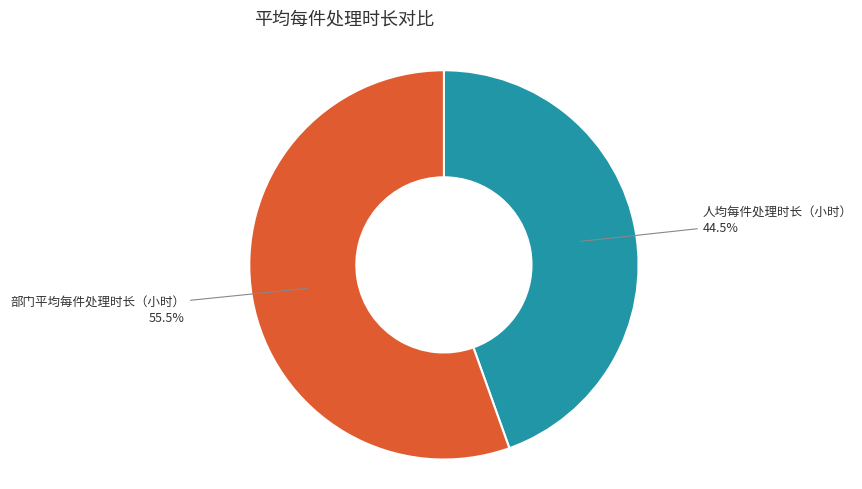

What is the largest slice in the pie chart?

部门平均每件处理时长（小时）